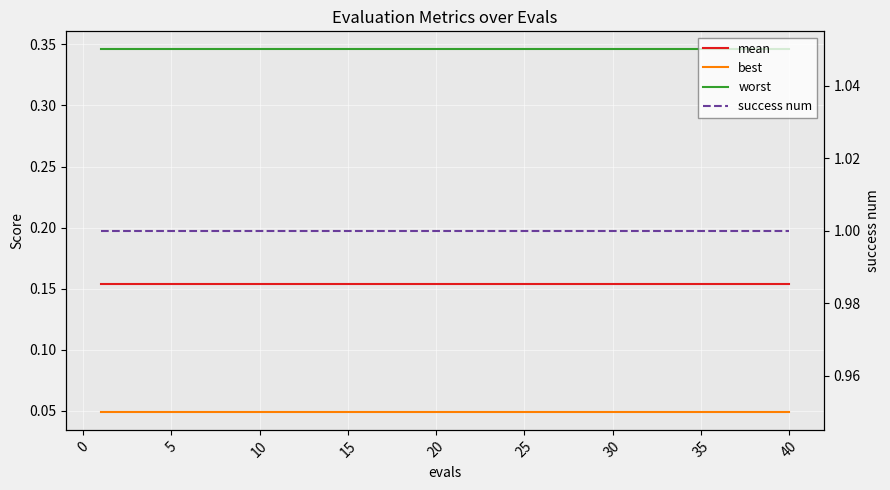

What is the approximate value of success num at 30?

1.0